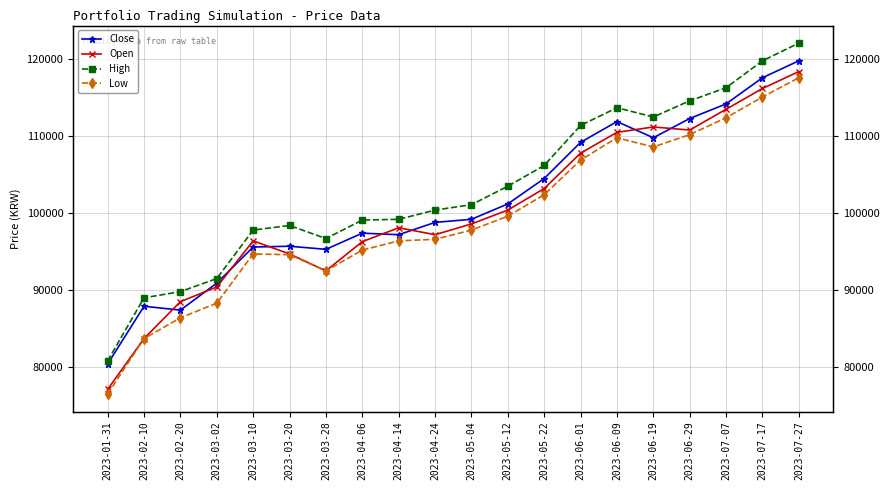

True or false: High and Close cross at least once.

False